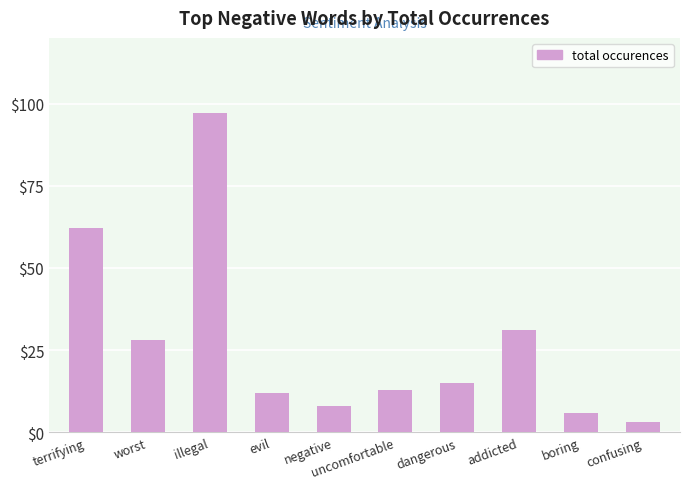

Reading left to right, transcribe all the data shown in this chart.

62	28	97	12	8	13	15	31	6	3